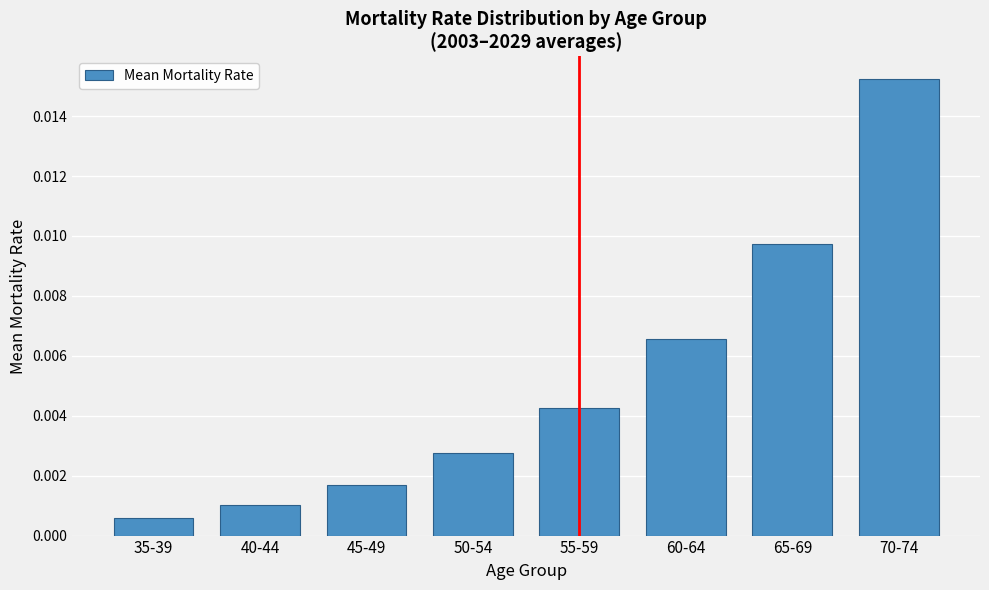

List the labels in order of value, smallest first.

35-39, 40-44, 45-49, 50-54, 55-59, 60-64, 65-69, 70-74